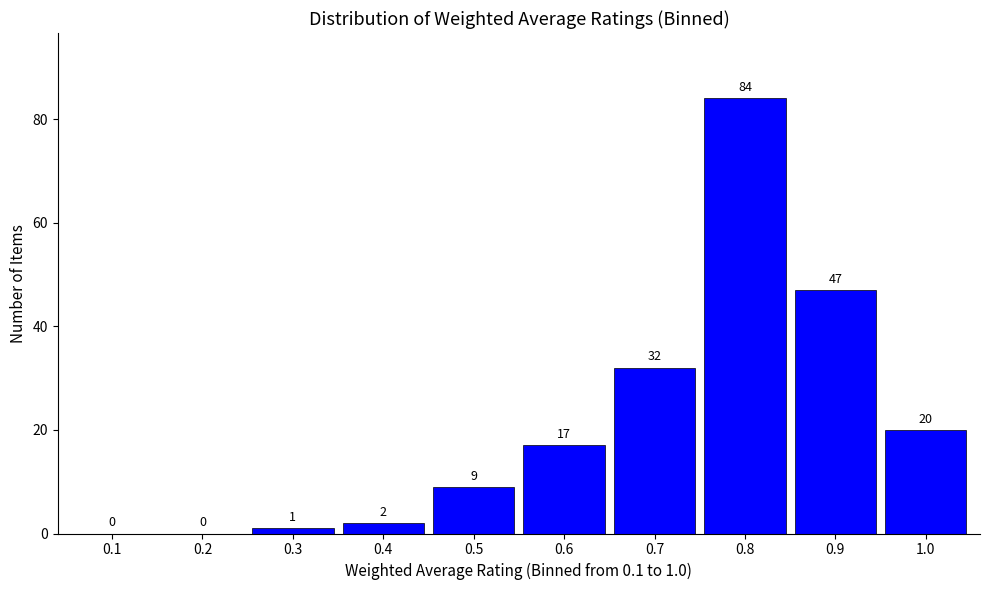

Reading left to right, transcribe all the data shown in this chart.

0.1=0	0.2=0	0.3=1	0.4=2	0.5=9	0.6=17	0.7=32	0.8=84	0.9=47	1.0=20